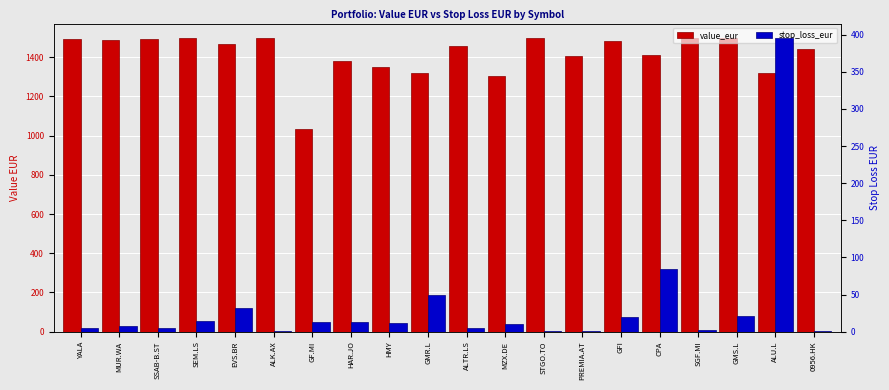

Rank the series at GMS.L from lowest to highest value.

stop_loss_eur, value_eur